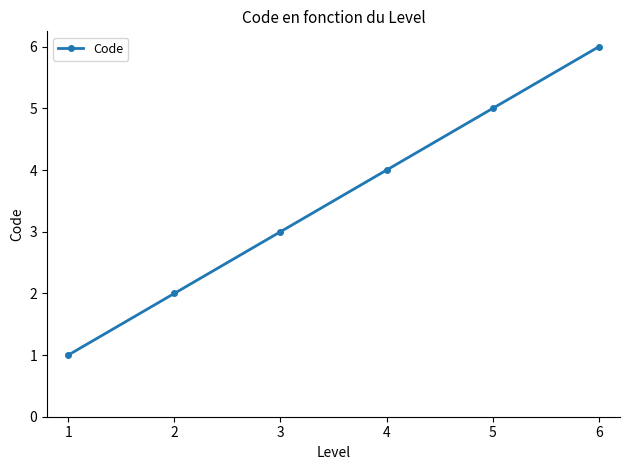

What is the sum of all values?

21